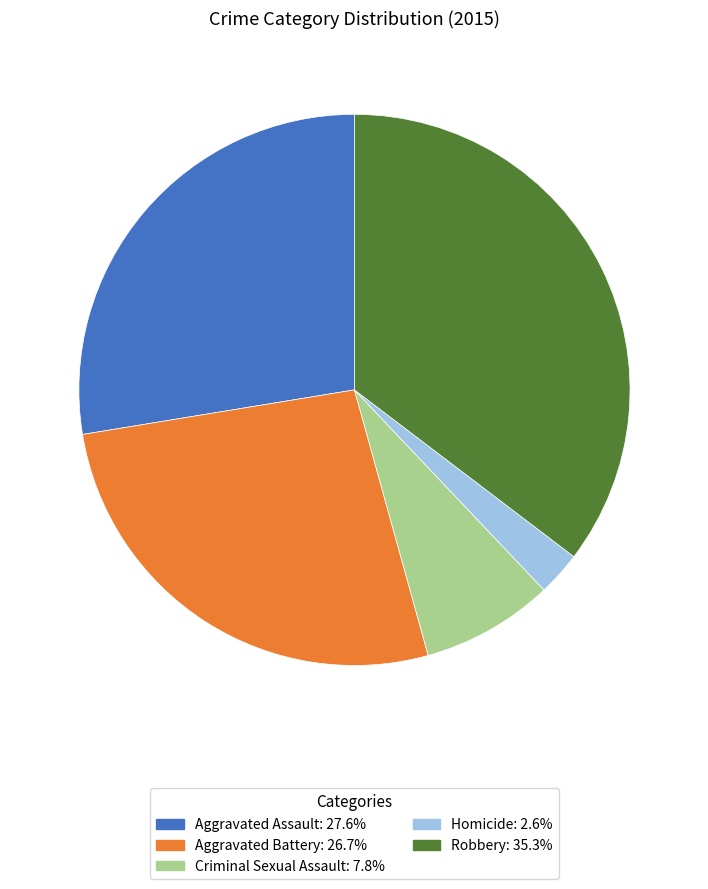

Which has a higher value, Robbery or Homicide?

Robbery